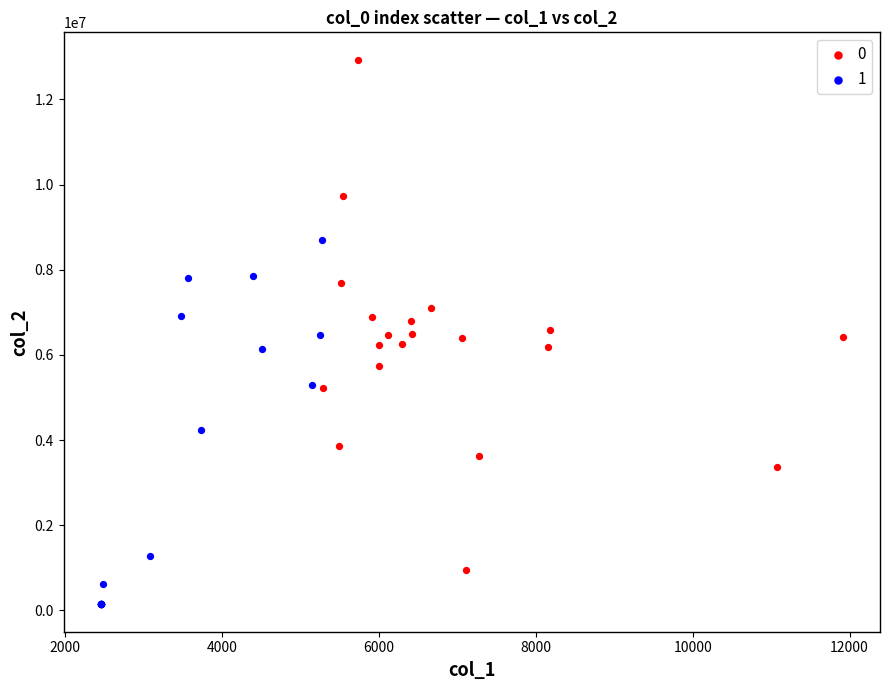

Which series reaches the minimum Y coordinate?

1